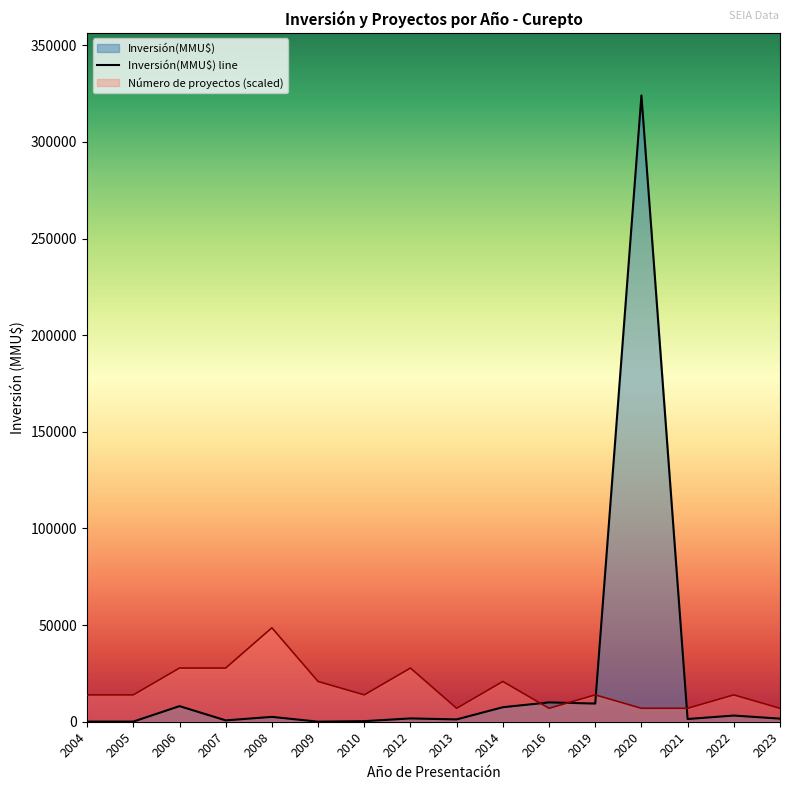

What is the value of the 14th point from the left?

1400